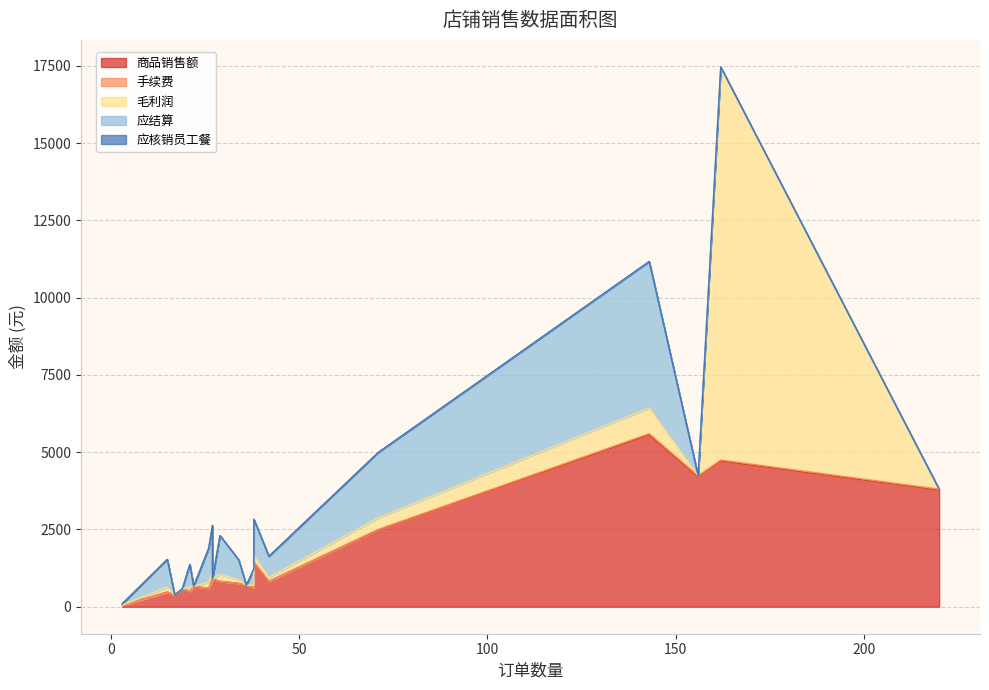

Which has a higher value, 17 or 42?

42